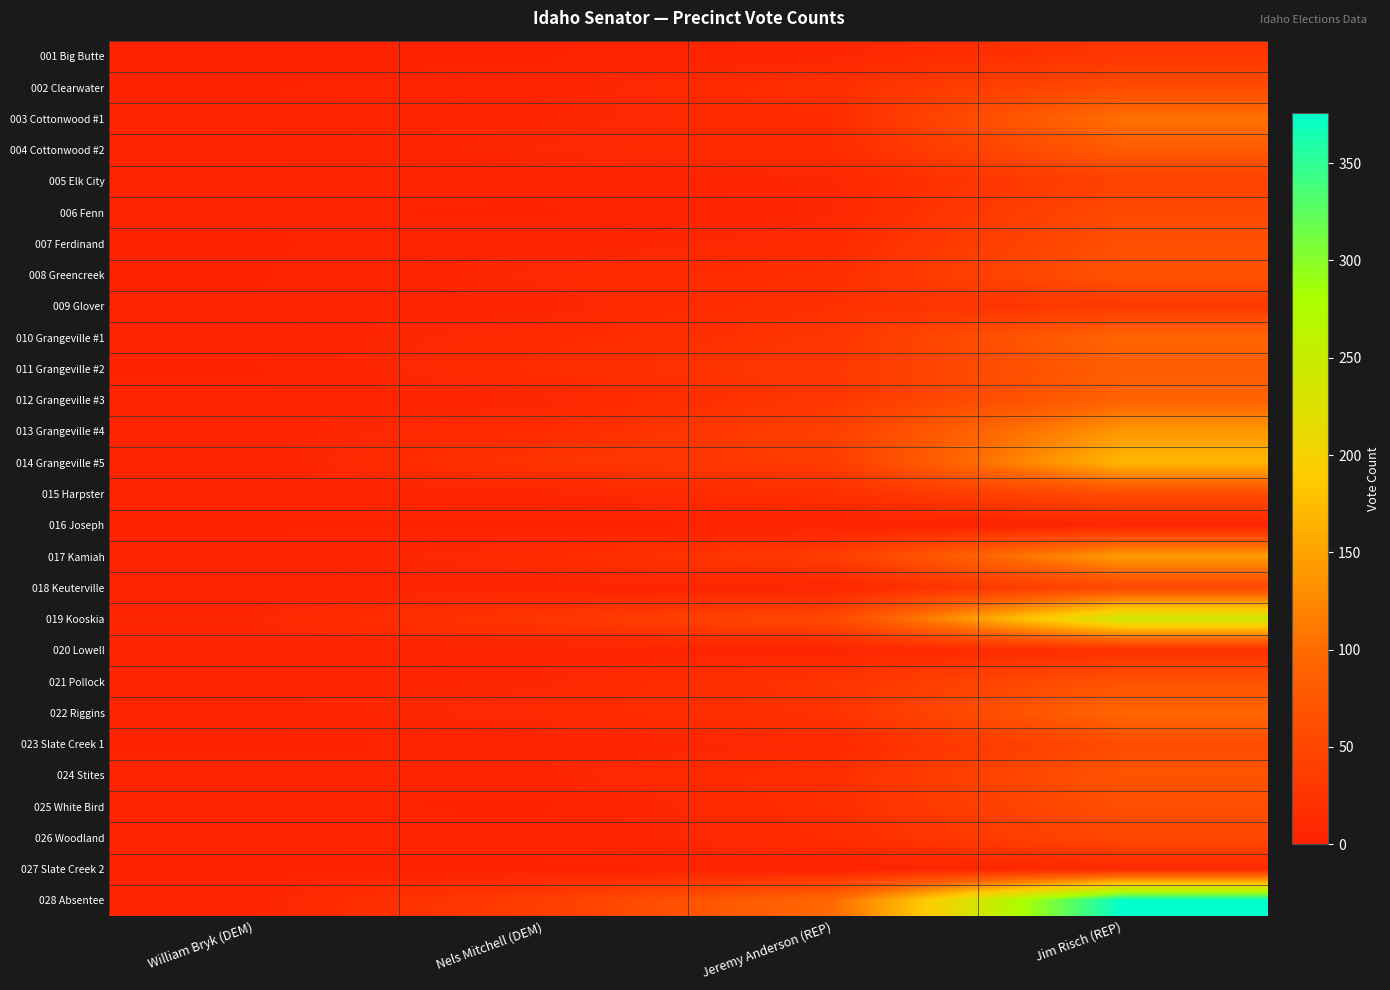

Between Nels Mitchell (DEM) and William Bryk (DEM), which is larger?

Nels Mitchell (DEM)